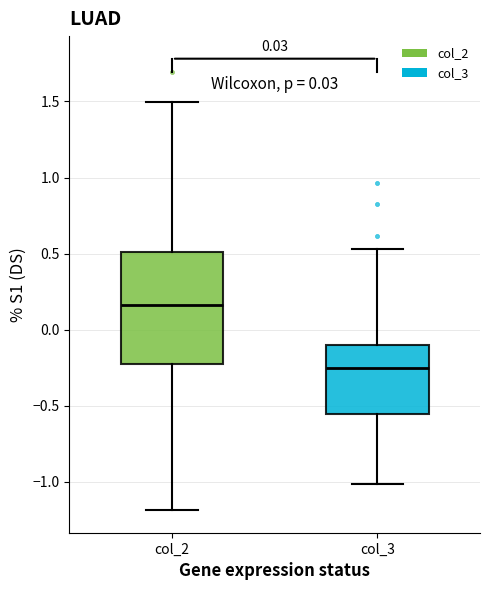

Which box's median line is the highest?

col_2